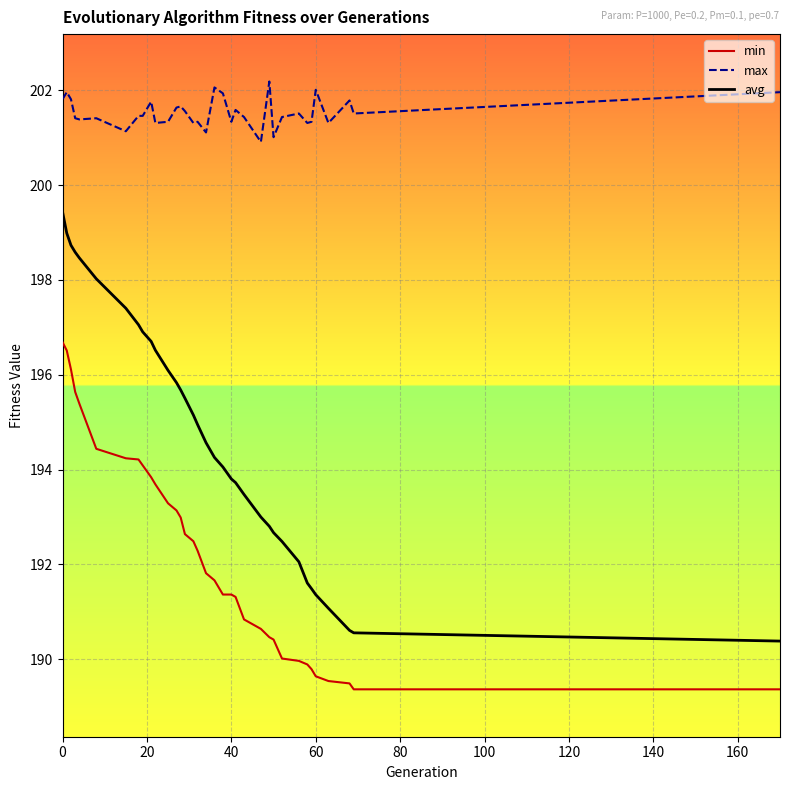

Which series has the largest total across all categories?

max